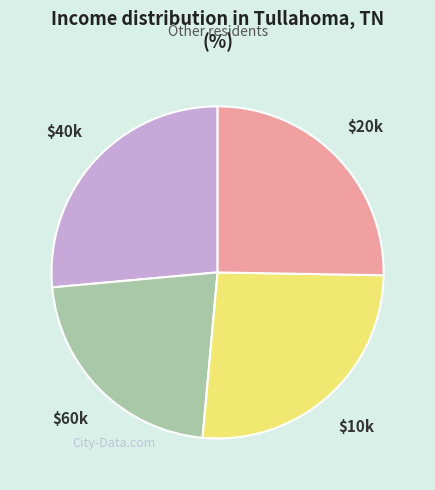

Does any single category account for the majority?

No